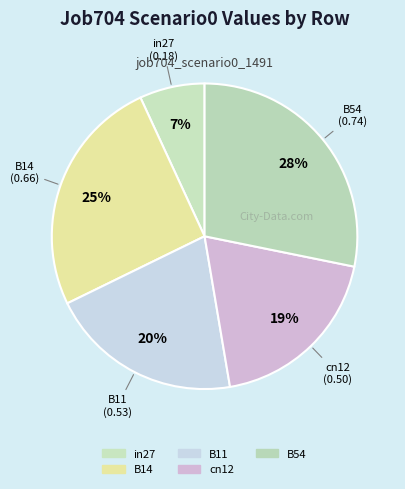

What portion of the pie excludes B54?

71.8%